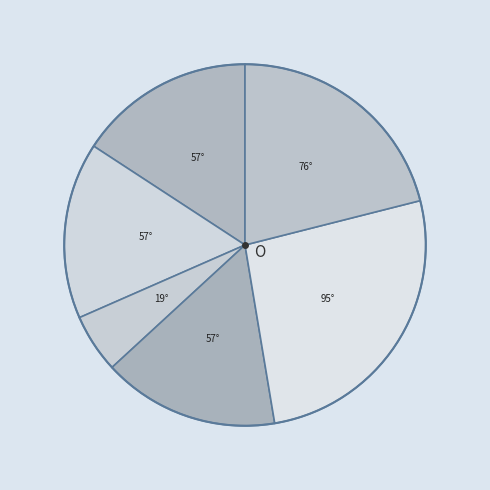

Count the number of slices in the pie.

6